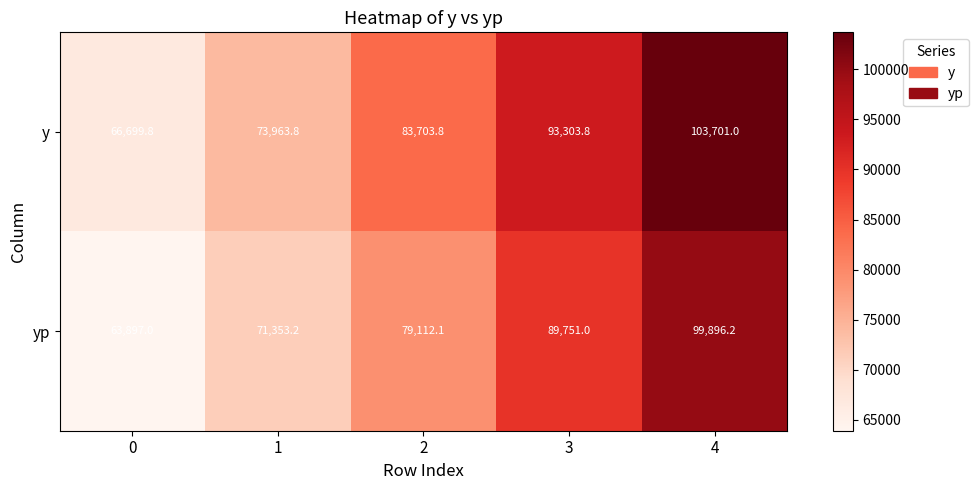

Which series has the largest range (max minus min)?

y